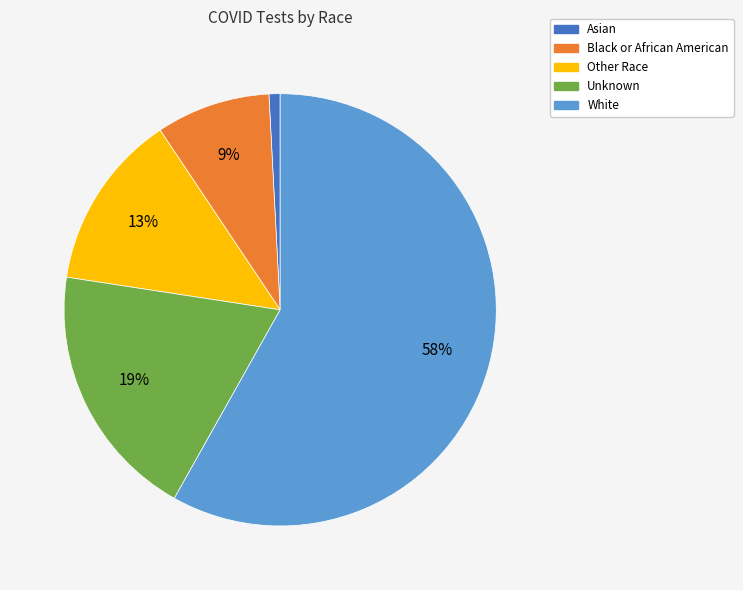

True or false: White accounts for 68% of the total.

False